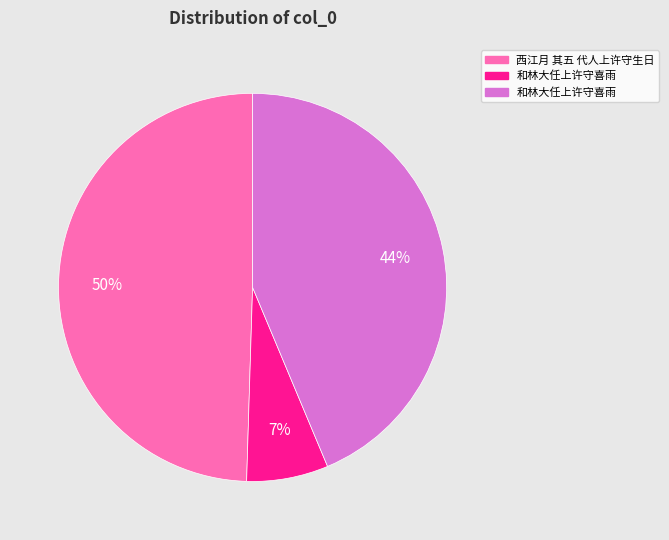

Does any single category account for the majority?

No